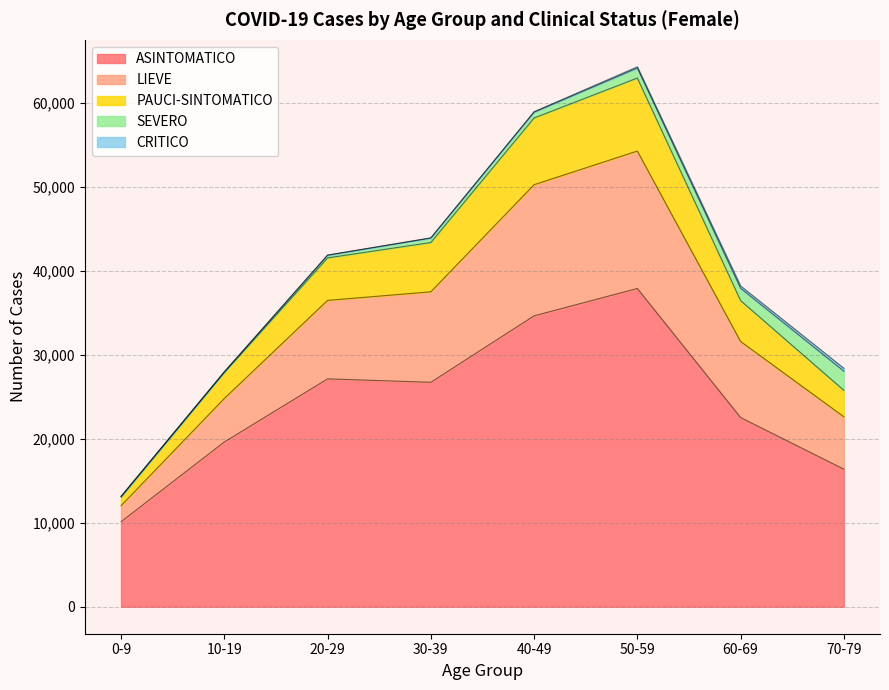

True or false: LIEVE and PAUCI-SINTOMATICO cross at least once.

False